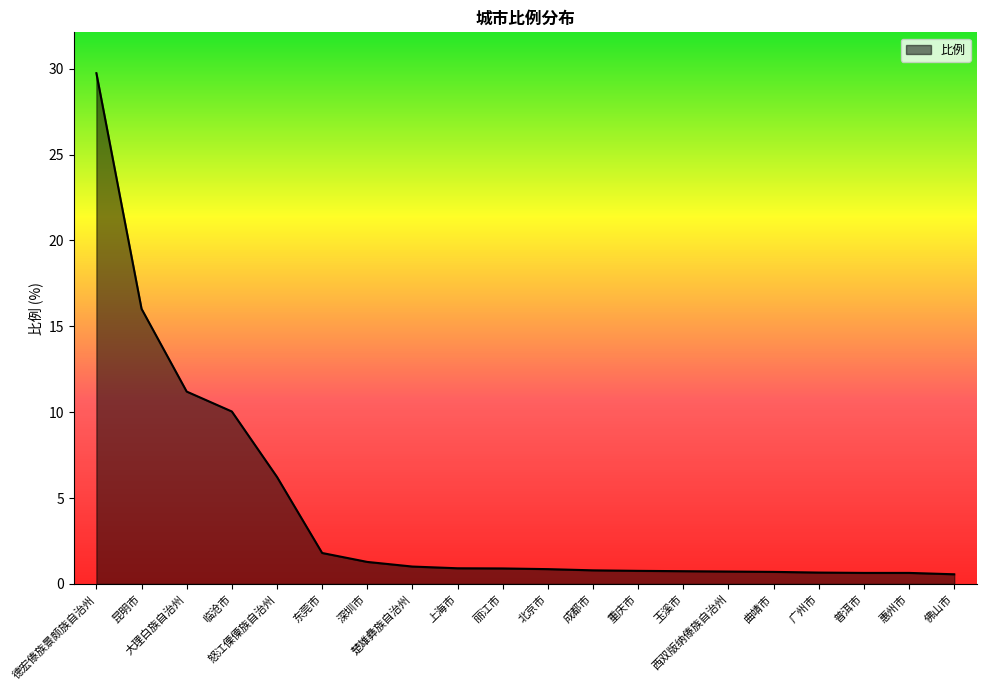

What is the difference between the maximum and second lowest values?

29.1